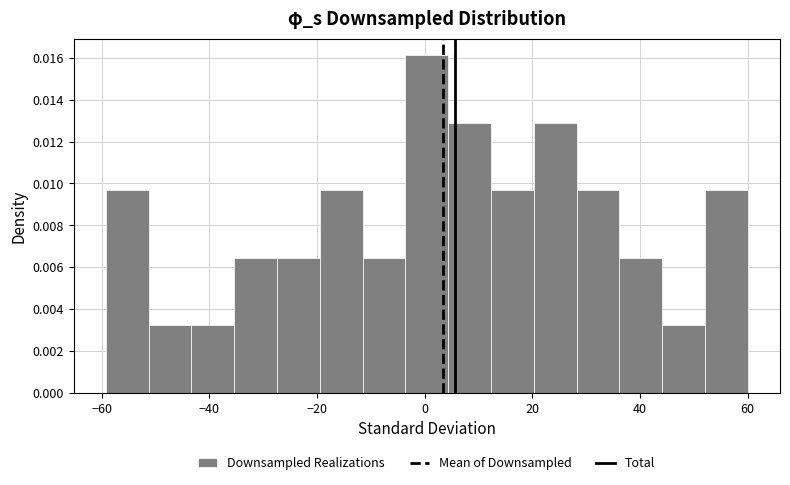

Around what value on the x-axis is the tallest bar? Give the approximate position of its centre, as read against the axis.

0